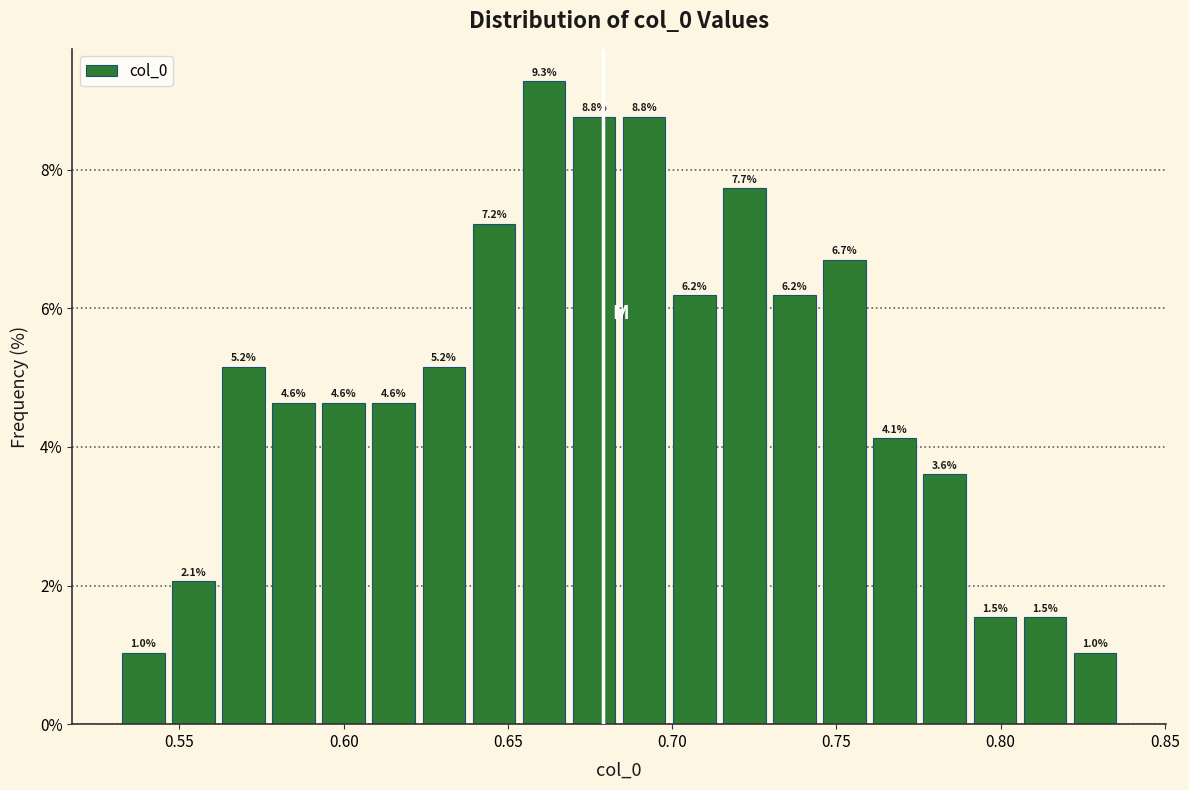

Read against the x-axis, roughly where is the centre of the tallest bar?

0.660